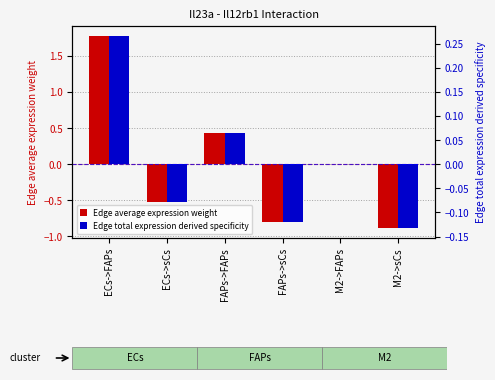

What is the difference between the Edge total expression derived specificity values at M2->FAPs and ECs->FAPs?

0.3